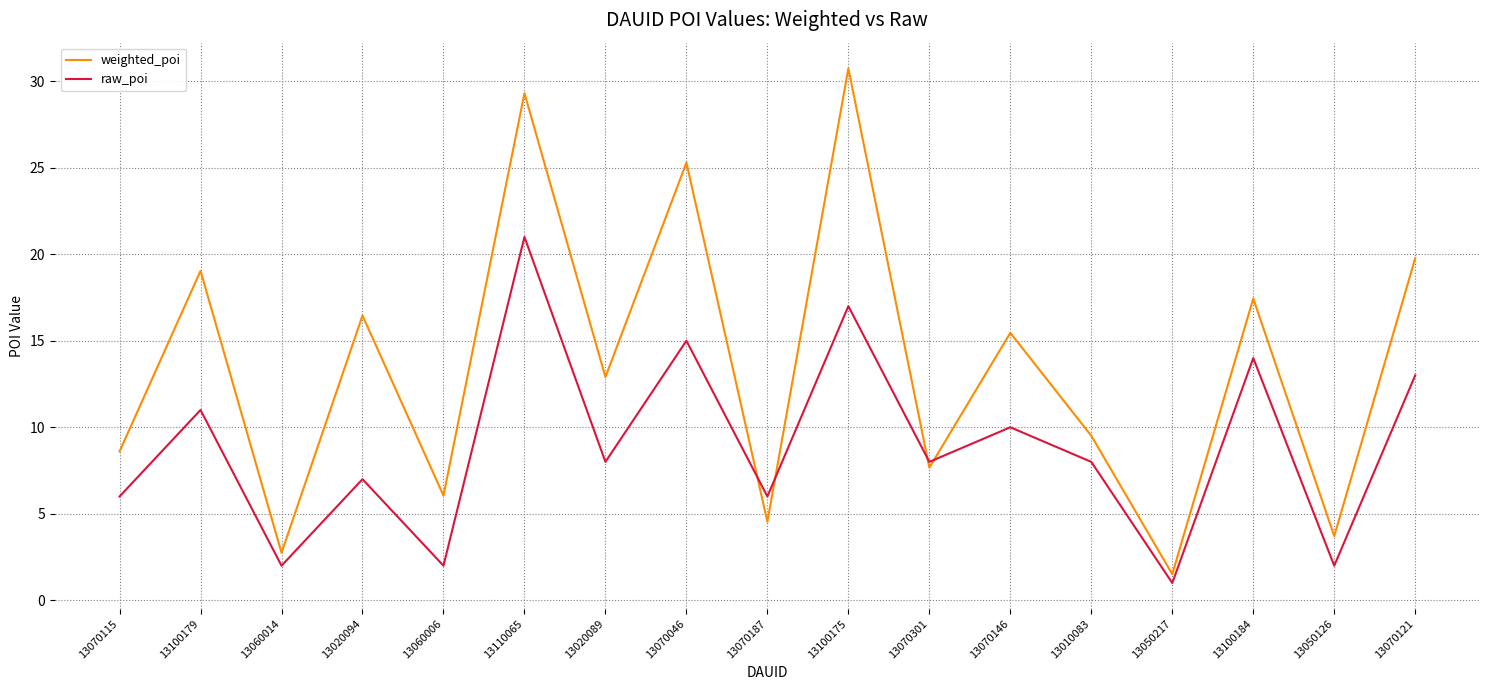

List the series in order of their overall mean, lowest first.

raw_poi, weighted_poi